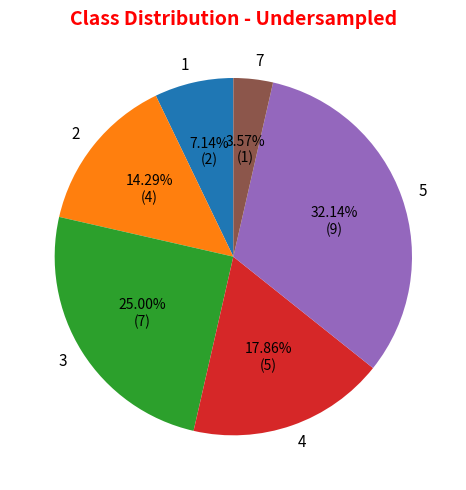

What is the ratio of the value at 1 to the value at 3?

0.3